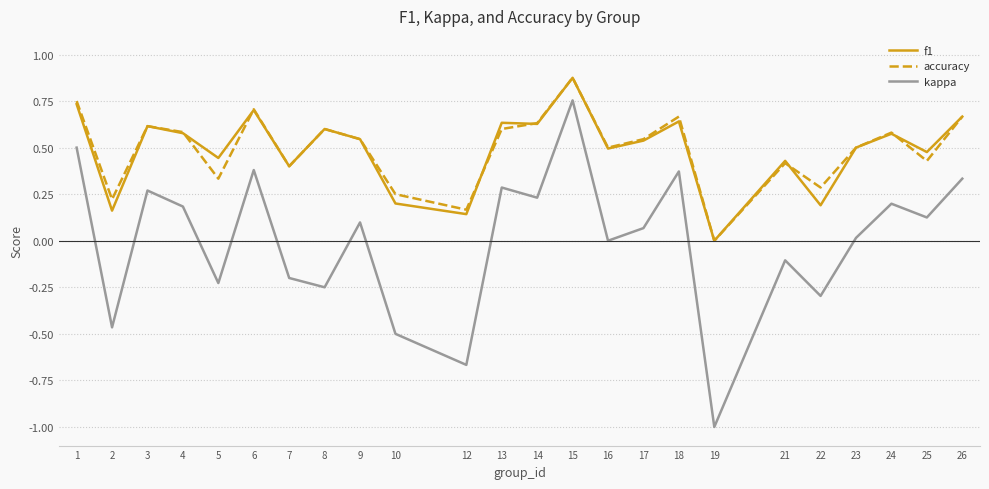

At which category is the sum across all series the highest?

15